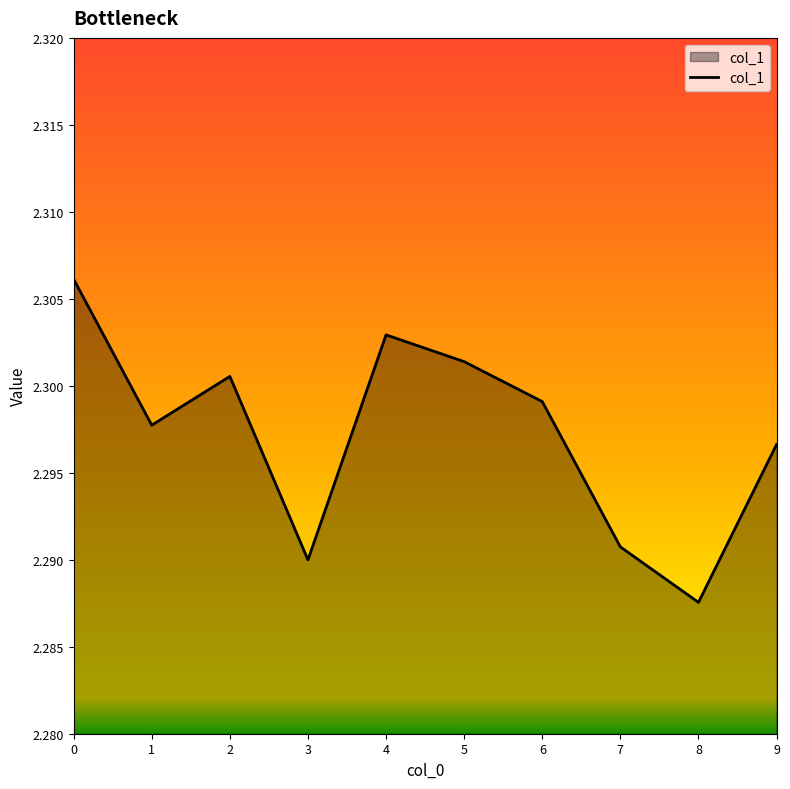

What is the ratio of the value at 6 to the value at 3?

1.0